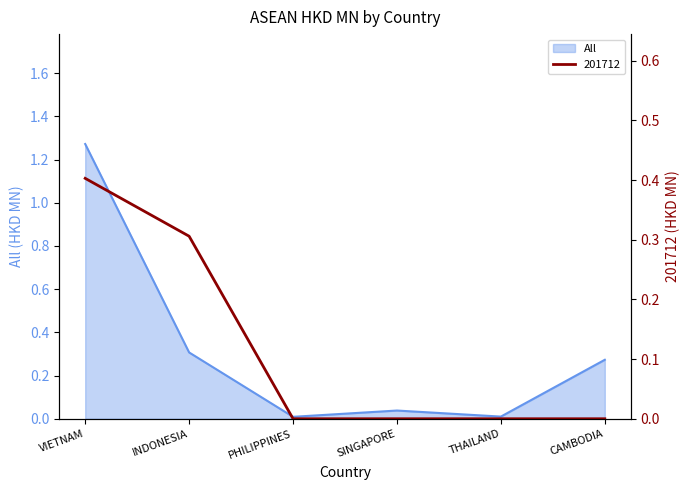

The value of All at PHILIPPINES is 0.0. True or false?

True